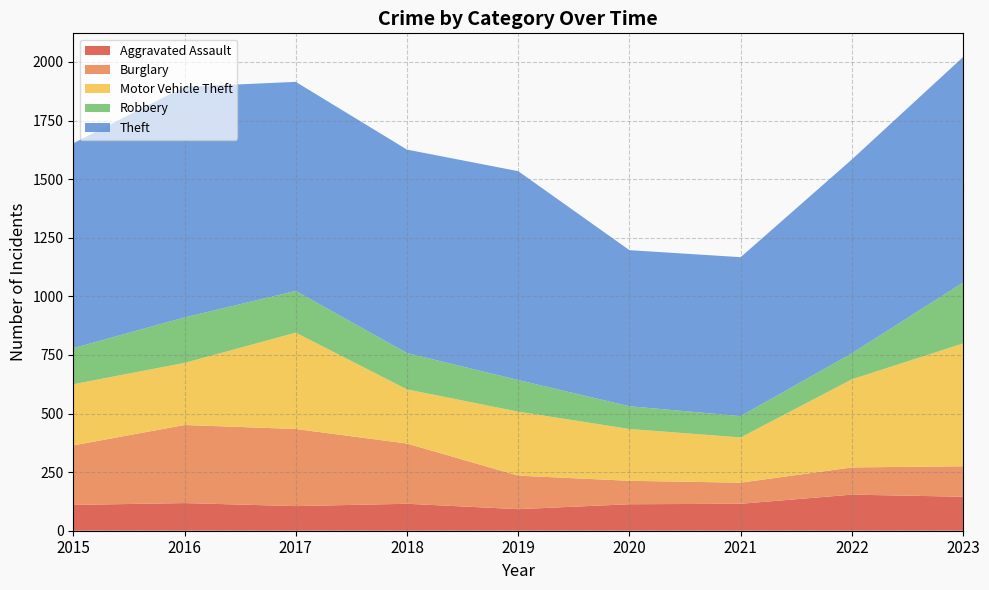

Reading right to left, transcribe all the data shown in this chart.

Aggravated Assault: 2023=145	2022=154	2021=115	2020=113	2019=92	2018=115	2017=105	2016=118	2015=110
Burglary: 2023=130	2022=116	2021=90	2020=100	2019=143	2018=257	2017=329	2016=333	2015=254
Motor Vehicle Theft: 2023=524	2022=376	2021=193	2020=221	2019=273	2018=231	2017=411	2016=265	2015=261
Robbery: 2023=260	2022=111	2021=91	2020=97	2019=135	2018=155	2017=178	2016=194	2015=154
Theft: 2023=962	2022=827	2021=678	2020=666	2019=891	2018=868	2017=892	2016=984	2015=874